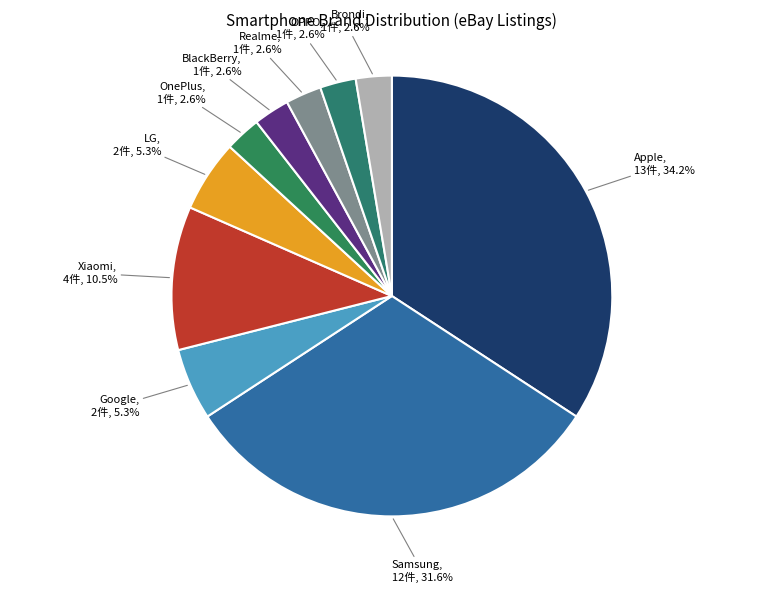

How many segments does this pie chart have?

10